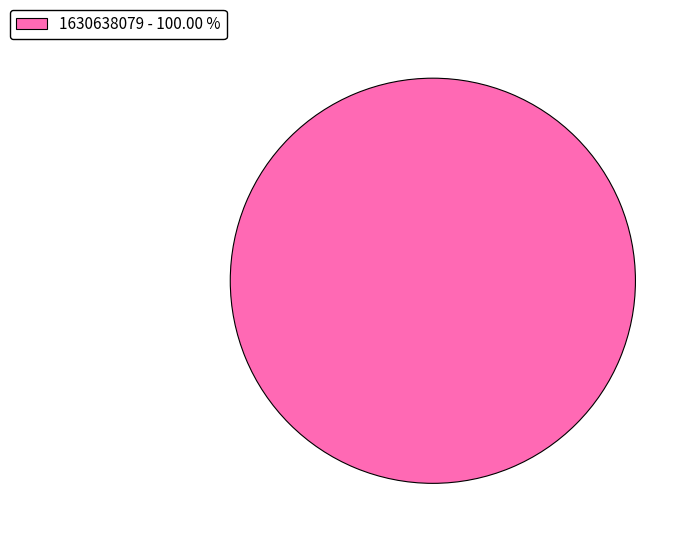

What is the majority slice?

1630638079 - 100.00 %